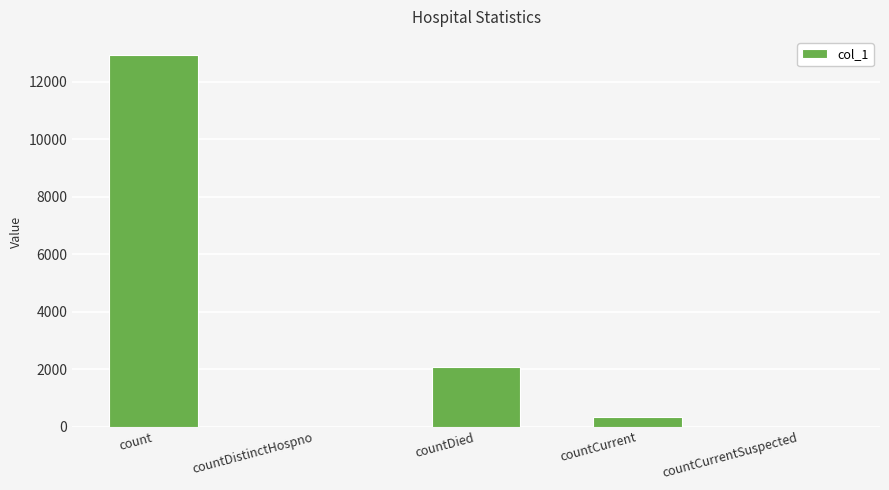

What is the difference between the values at count and countCurrent?

12573